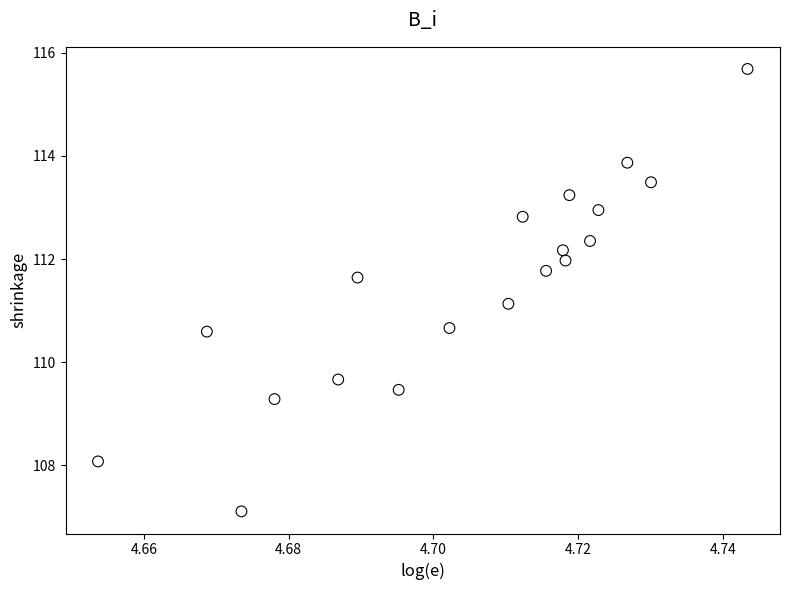

What Y value in the scatter plot is closest to 111?

111.1